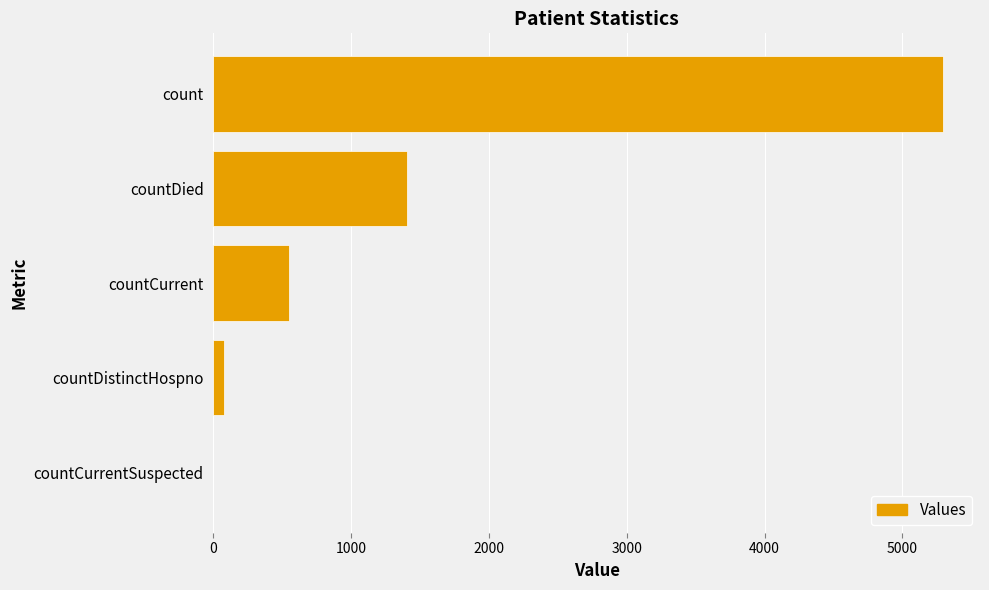

What is the sum of all values?

7334